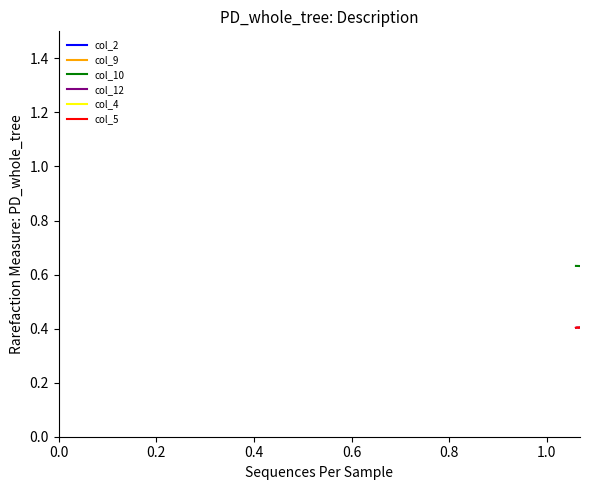

True or false: col_10 and col_2 cross at least once.

False